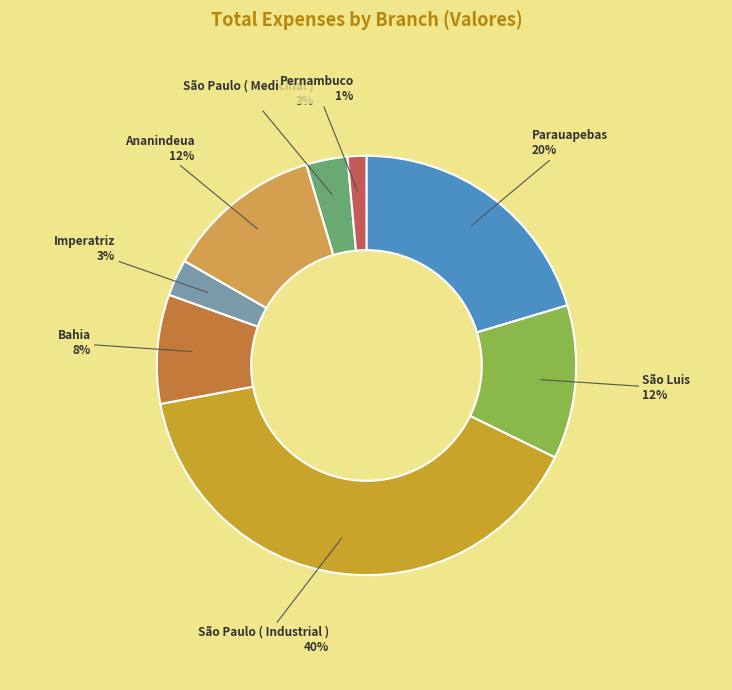

What percentage is the Bahia slice, to the nearest percent?

8%